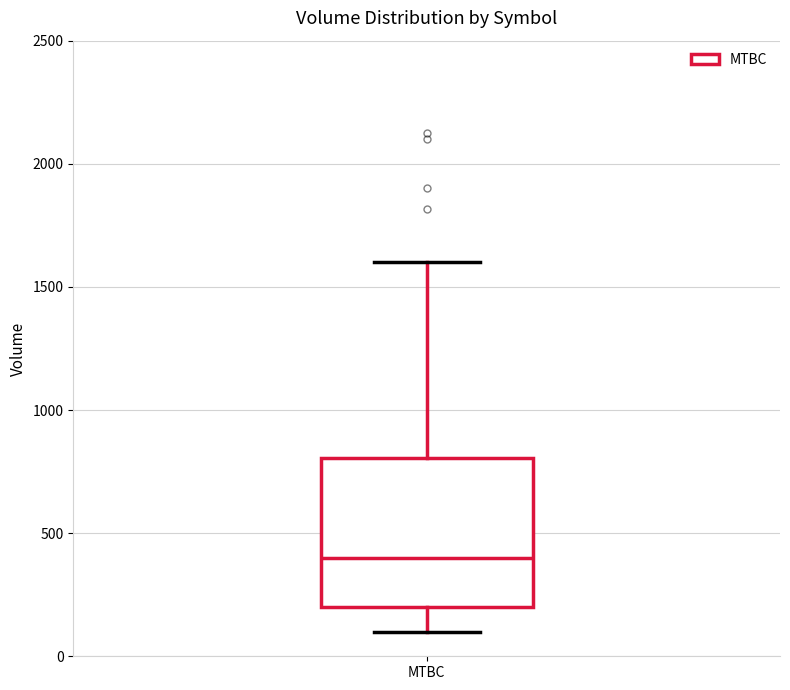

Where is the lower edge of the box for MTBC on the y-axis? The values are not printed on the chart, so give them approximately, as read against the axis.

200